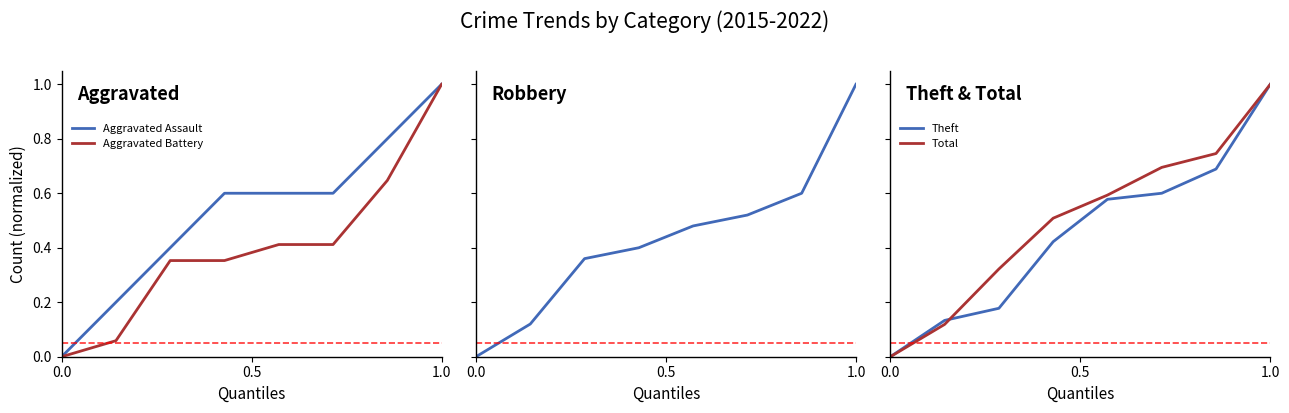

Does the chart have visible grid lines?

No